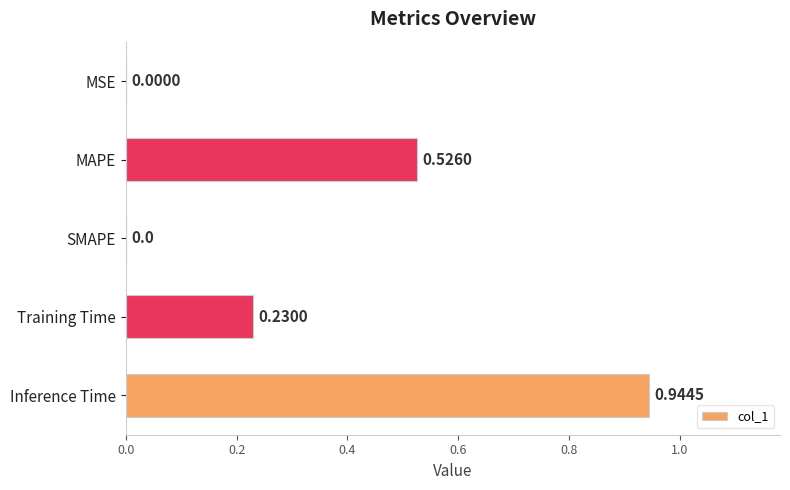

Which label corresponds to the largest value in the chart?

Inference Time